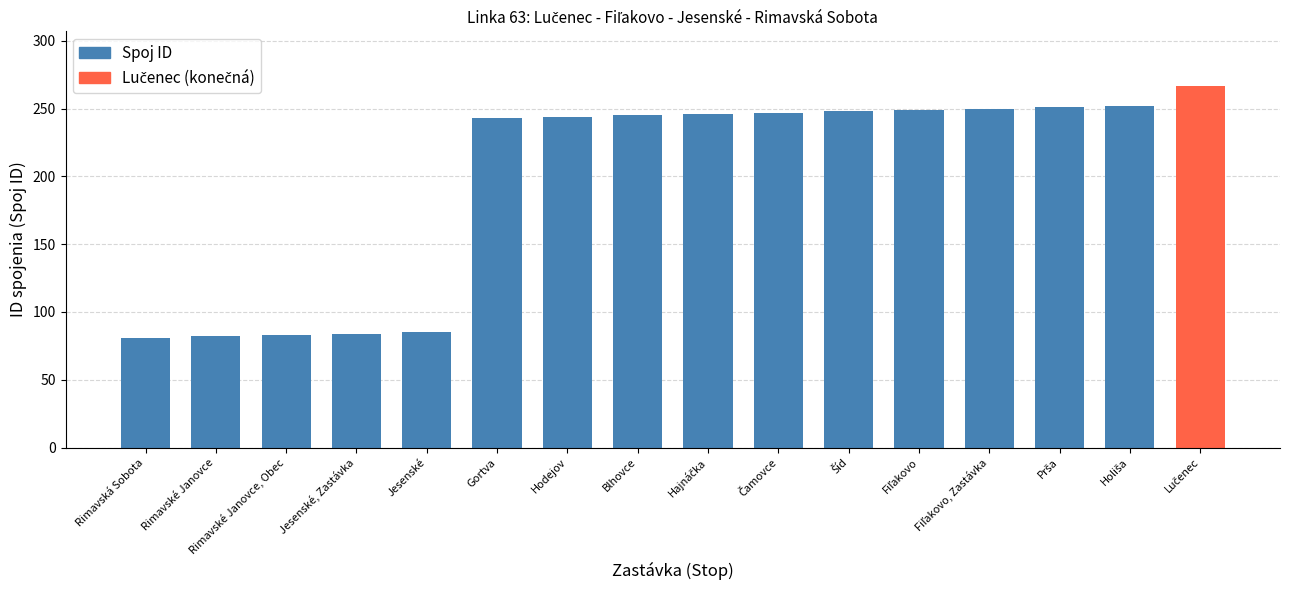

The value at Hodejov is 244. True or false?

True